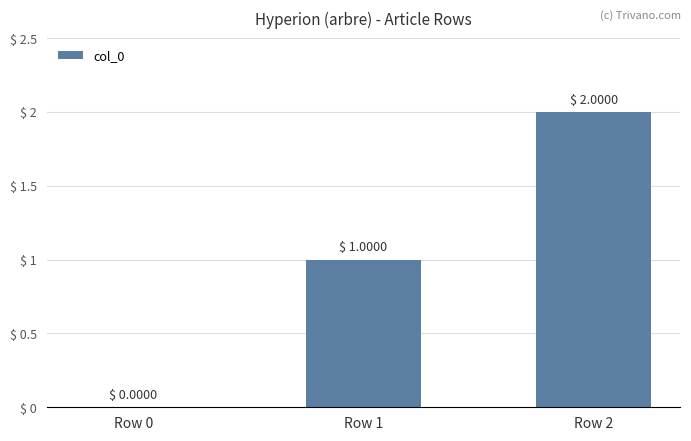

What is the change in value from Row 0 to Row 1?

+1